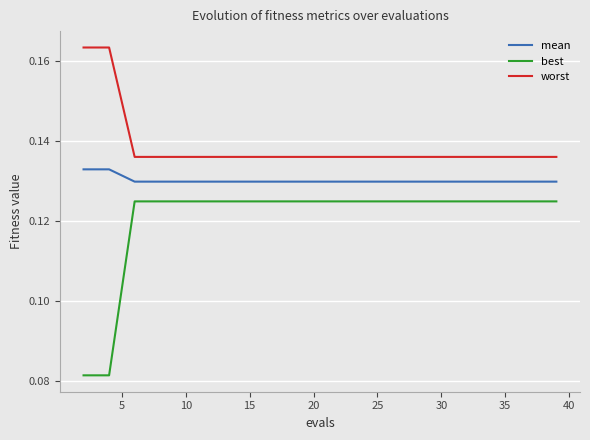

Which series has the widest spread of values?

best